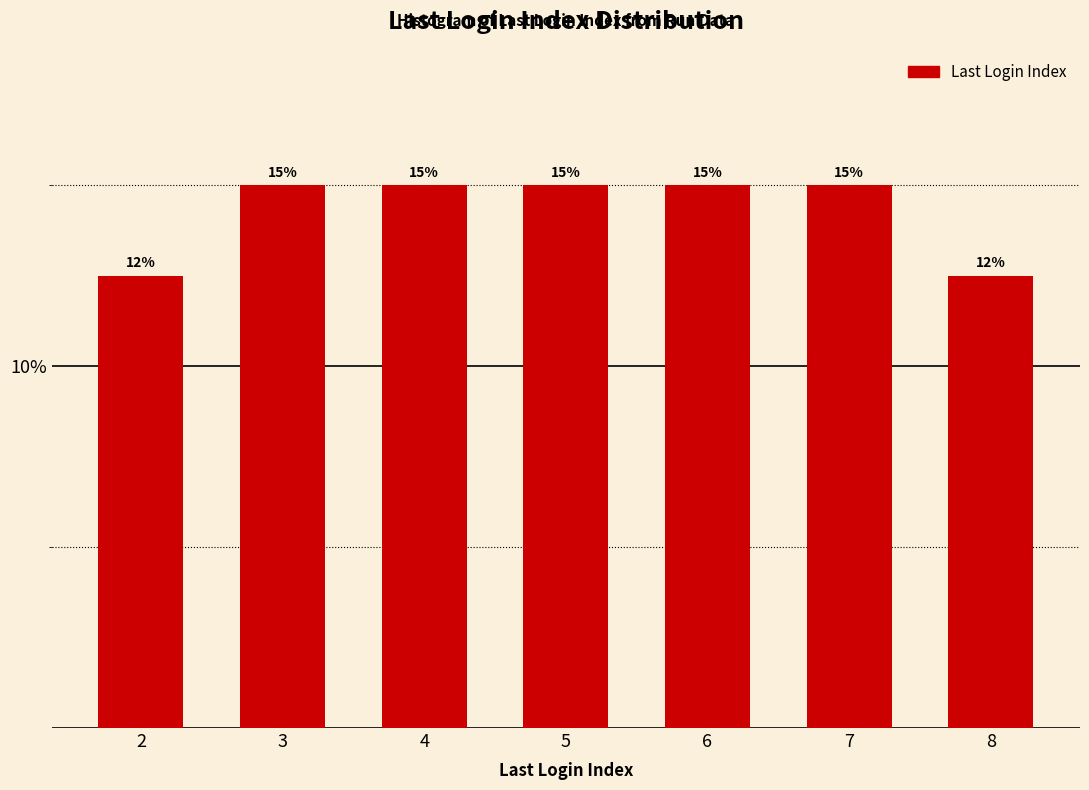

What is the maximum value shown in the chart?

15.0